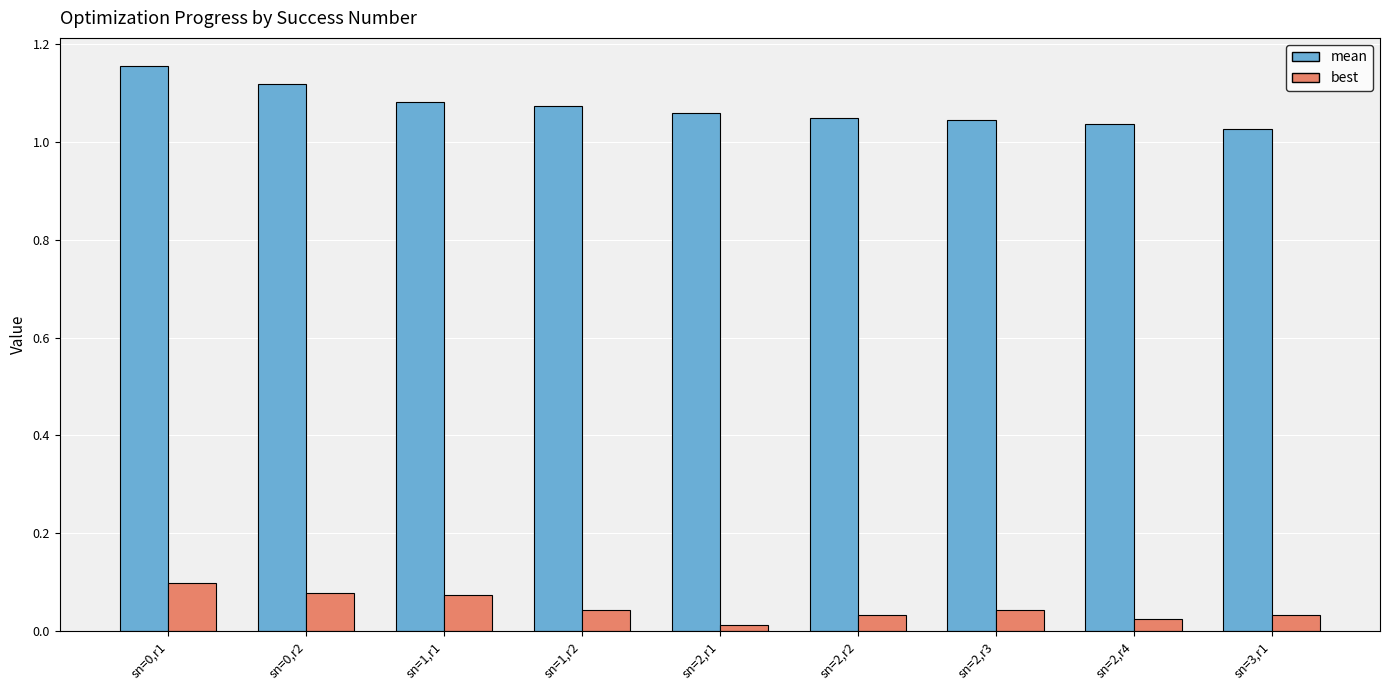

What is the sum of the mean values at sn=2,r2 and sn=1,r2?

2.1